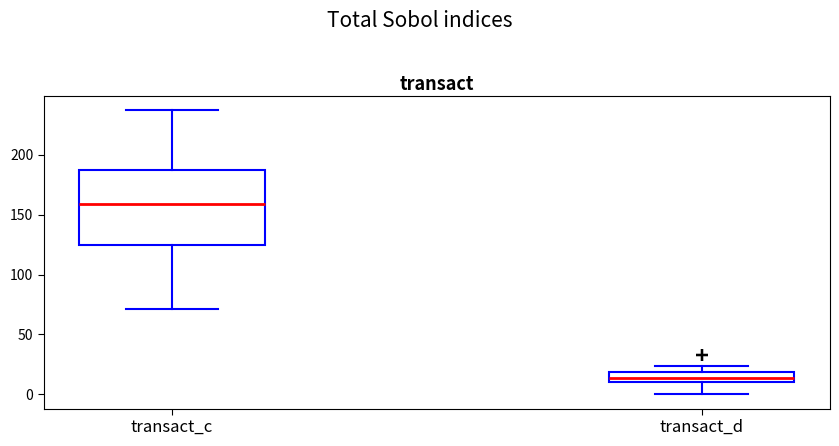

Which box is the tallest, from its lower edge to its upper edge?

transact_c